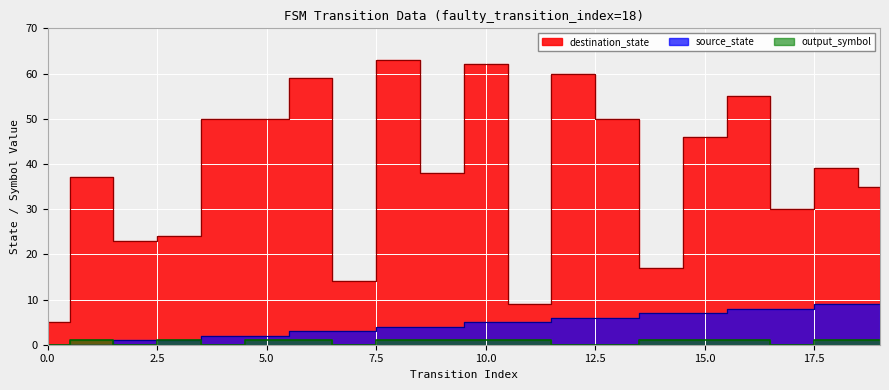

What is the highest value of the source_state series?

9